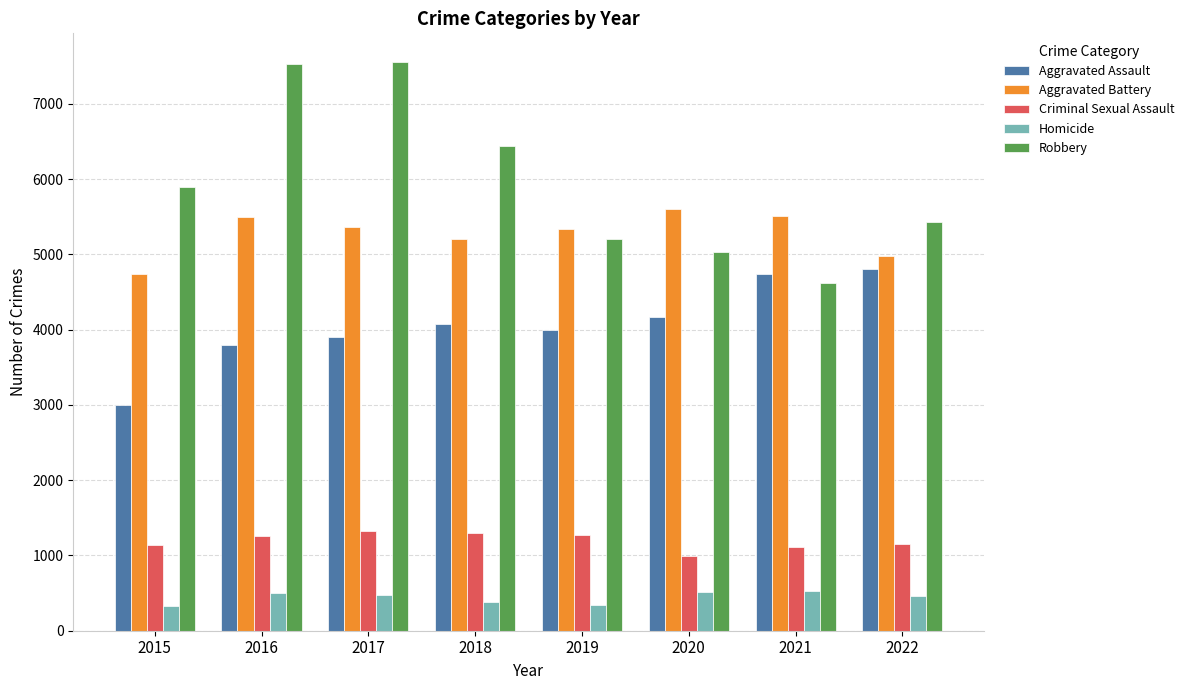

How many groups of bars are there?

8